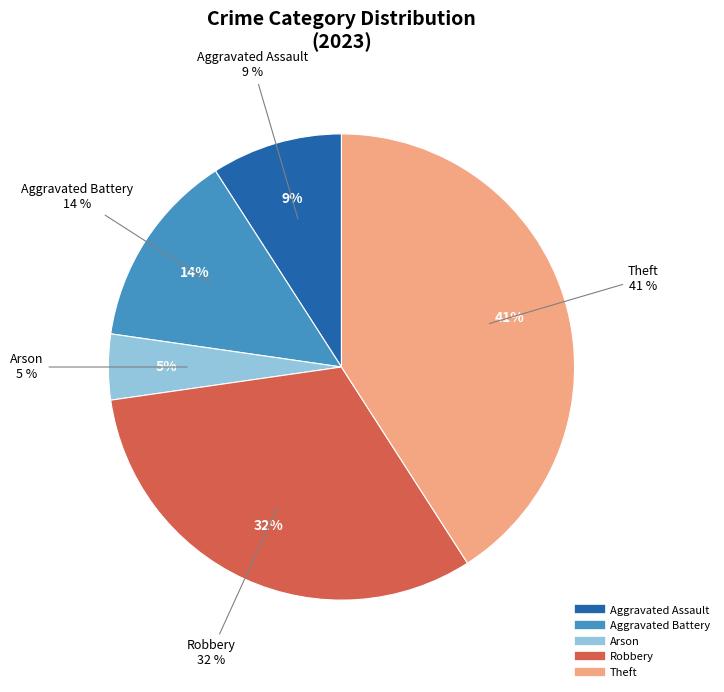

What is the smallest slice in the pie chart?

Arson